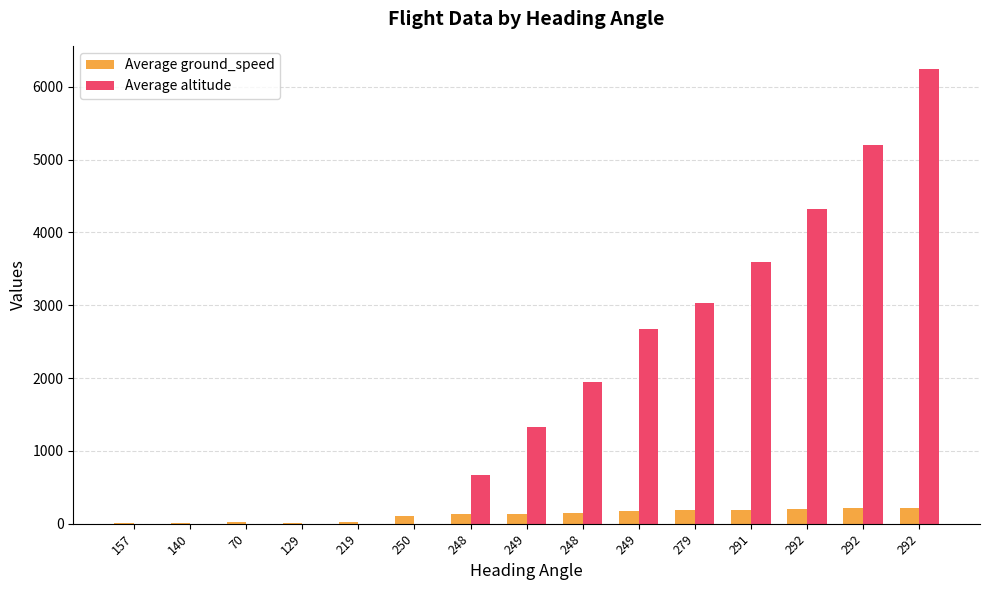

Reading left to right, extract all data points from this chart.

Average ground_speed: 3	6	25	12	19	105	129	129	152	181	192	193	203	215	218
Average altitude: 0	0	0	0	0	0	675	1325	1950	2675	3025	3600	4325	5200	6250